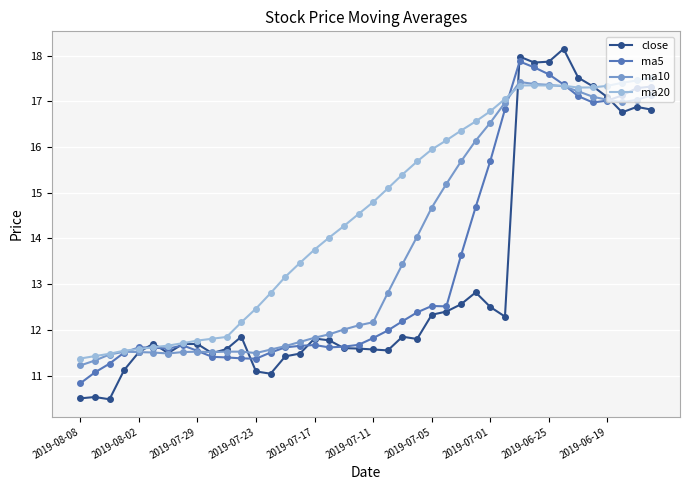

How many lines are shown in the chart?

4